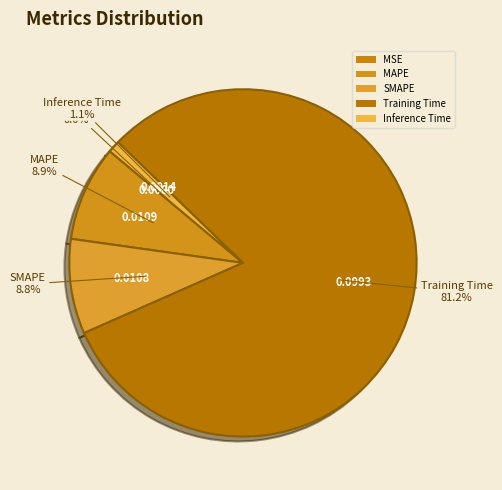

Which has a higher value, MAPE or Training Time?

Training Time